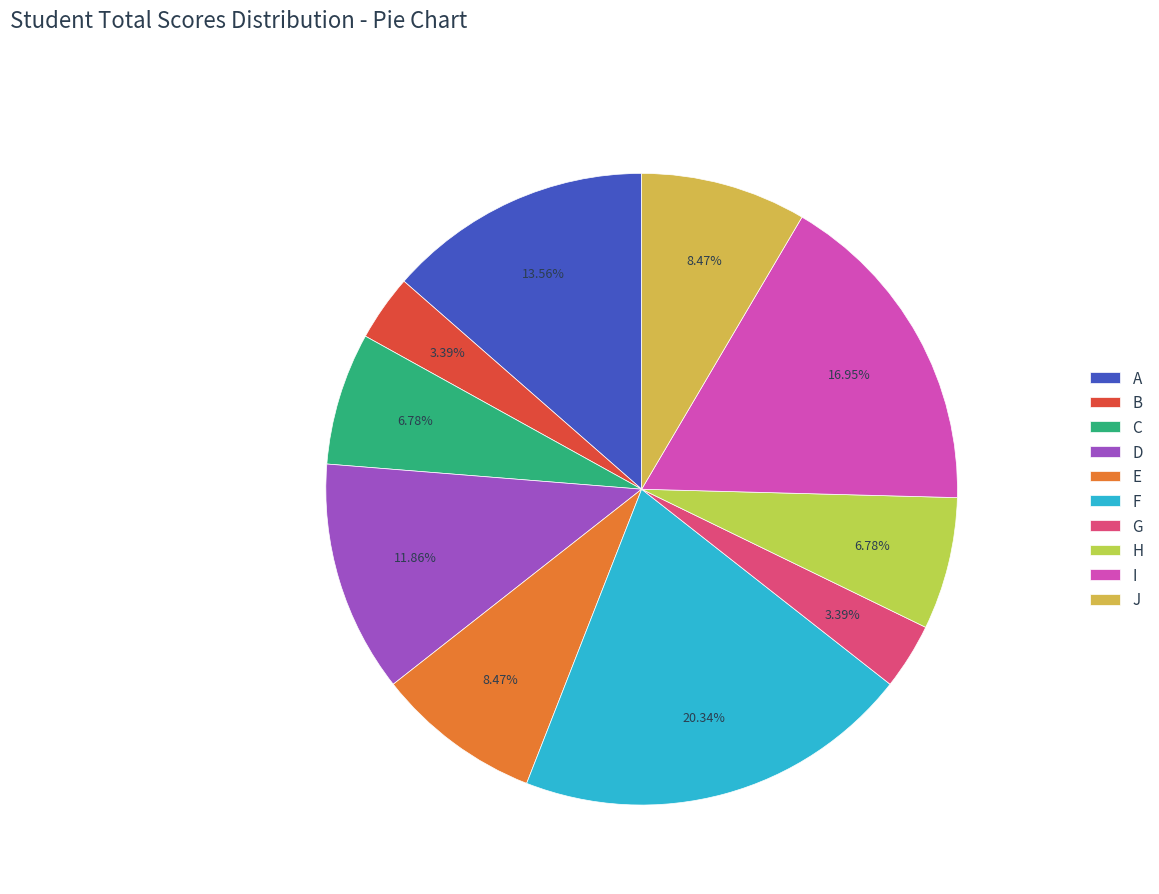

To the nearest percent, what is the average slice percentage?

10%